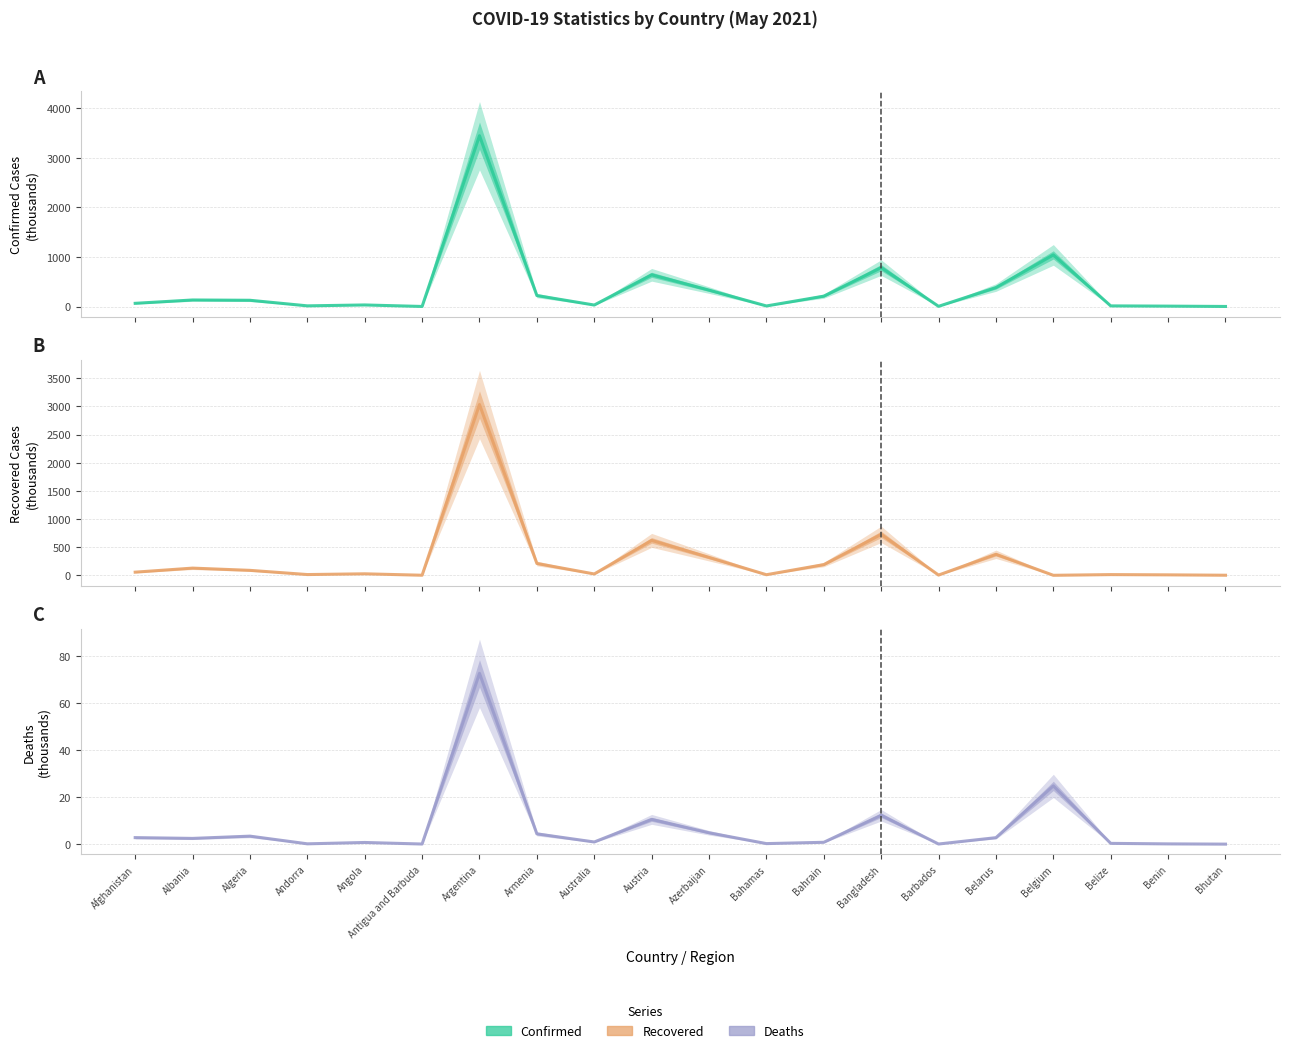

How many data points in Recovered are above 55?

10